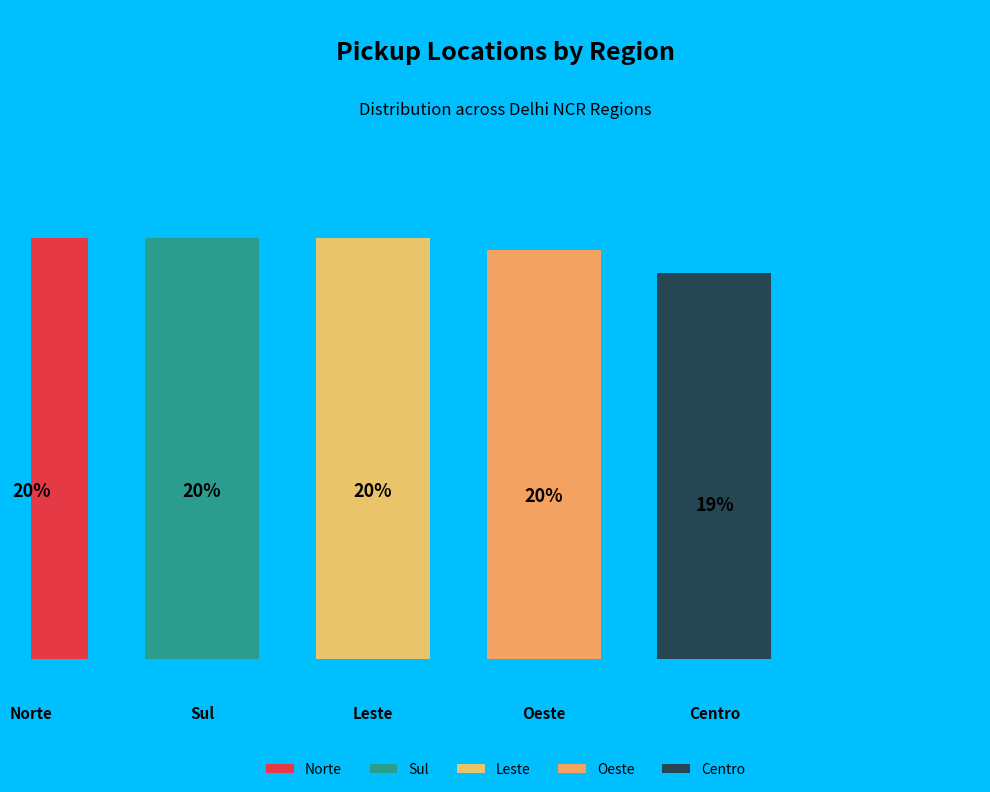

Combined, what portion of the pie is Centro and Norte?

39.2%